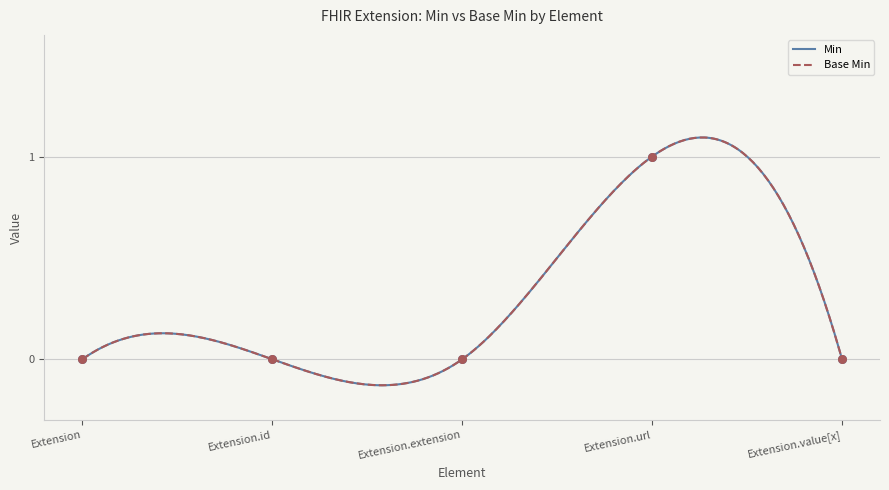

What are all the series names shown in the legend?

Min, Base Min